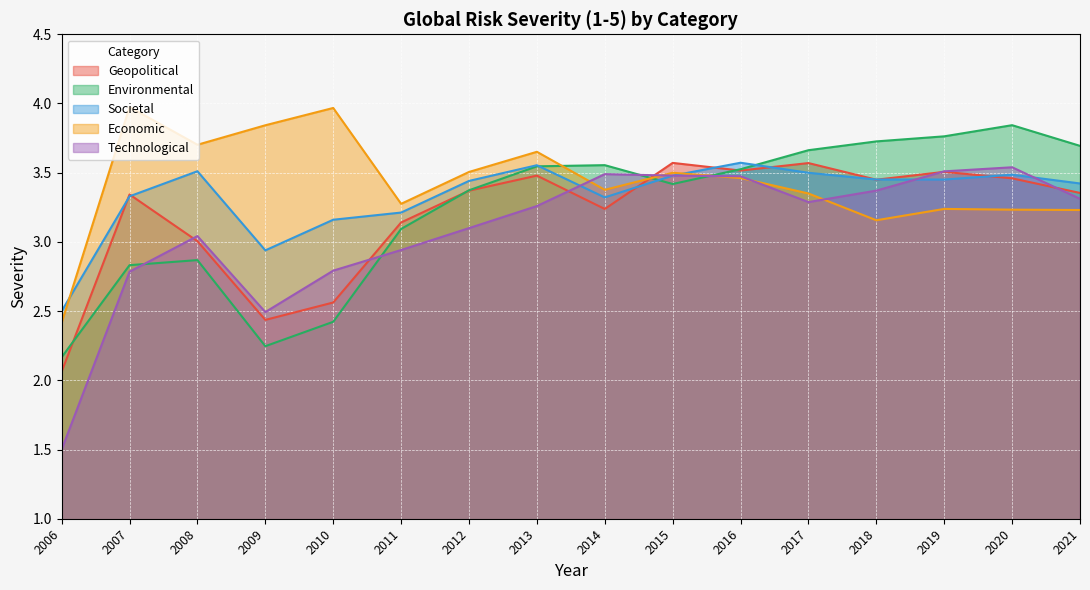

What are all the series names shown in the legend?

Geopolitical, Environmental, Societal, Economic, Technological